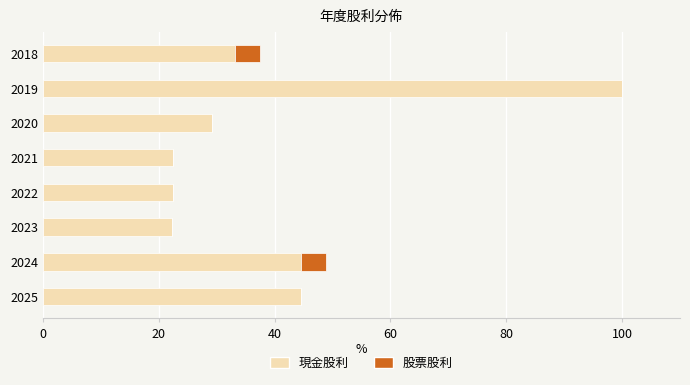

Which category has the highest value in the 現金股利 series?

2019